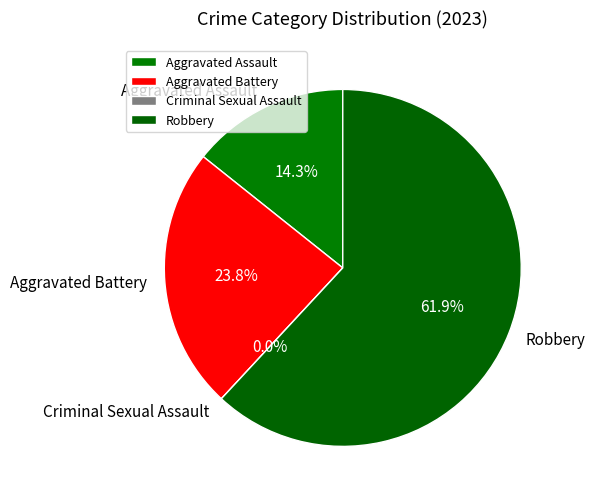

The Aggravated Assault slice represents 14% of the pie. True or false?

True